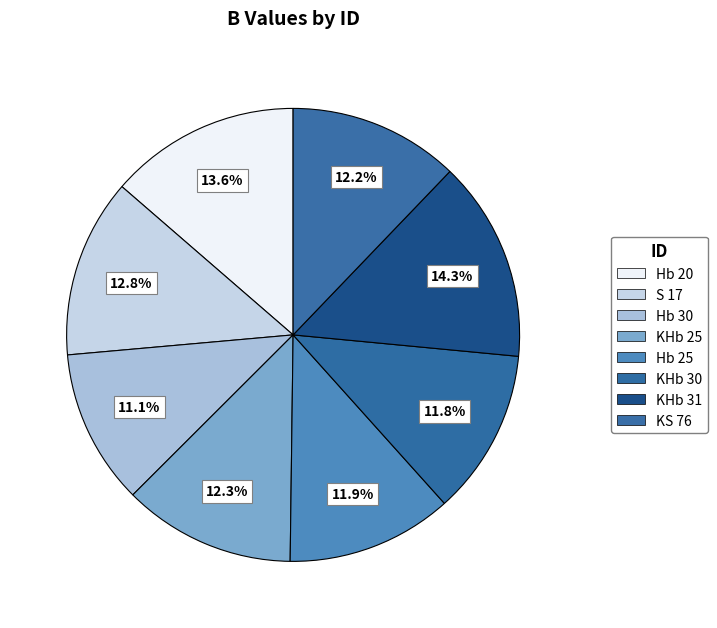

How many segments does this pie chart have?

8